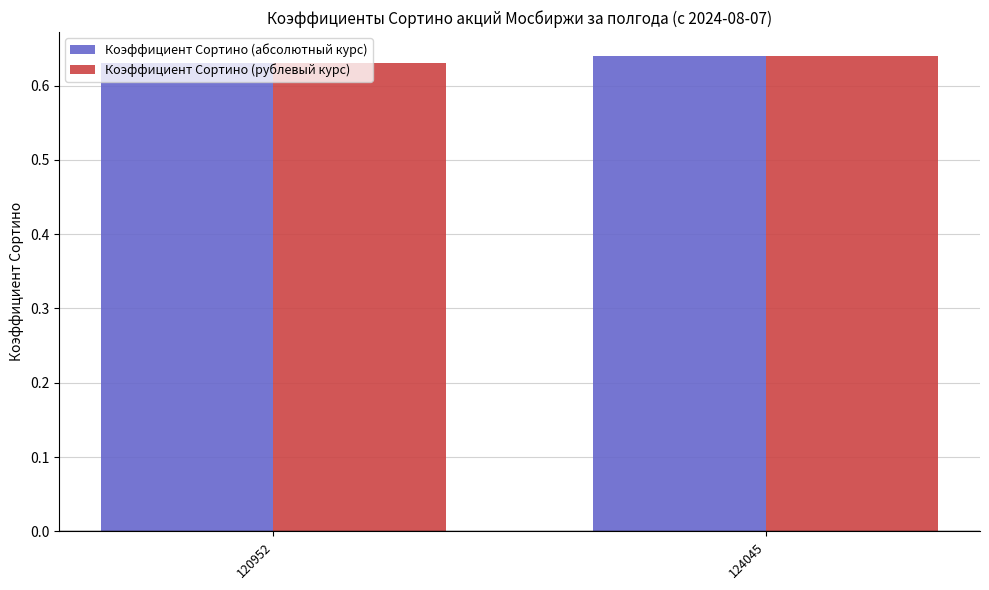

What is the sum of all Коэффициент Сортино (абсолютный курс) values?

1.3